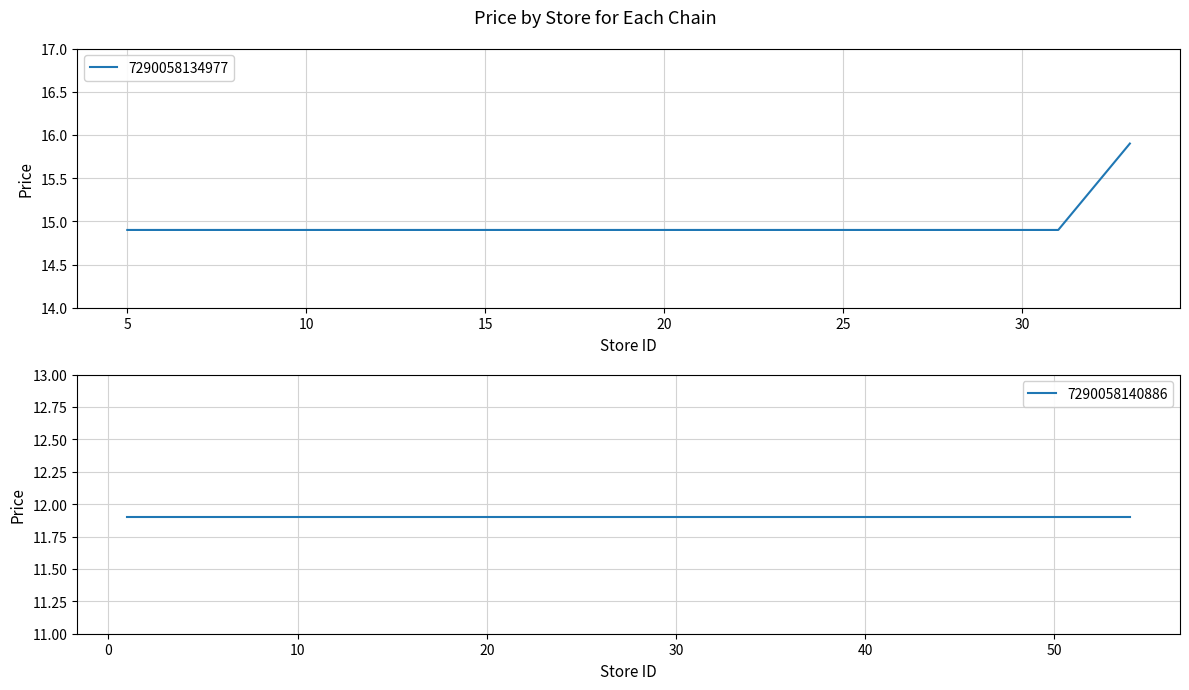

What is the minimum value for 7290058134977?

14.9